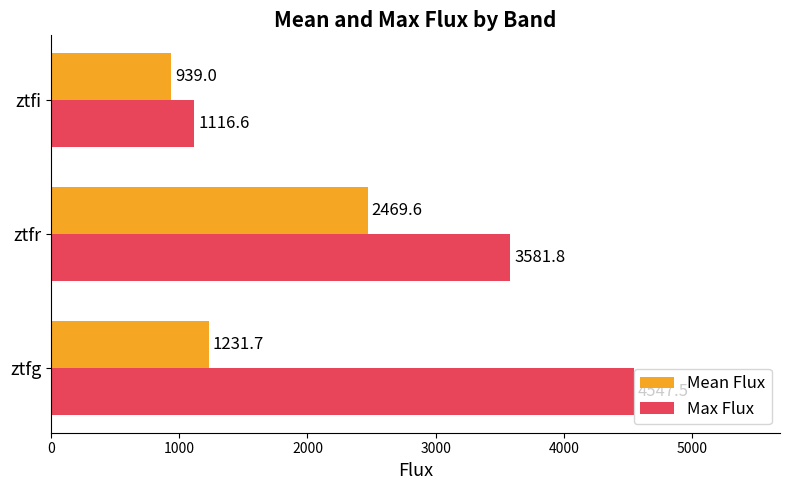

What is the difference between the maximum and minimum values in the Mean Flux series?

1530.6